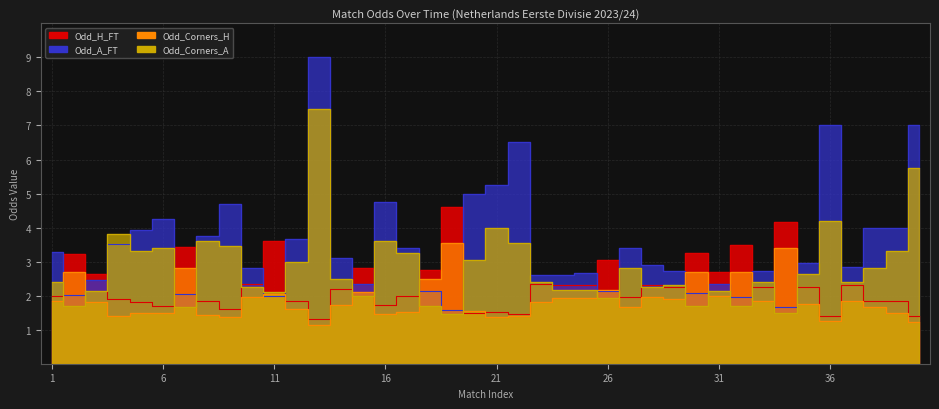

Rank the series by their maximum value, from highest to lowest.

Odd_A_FT, Odd_Corners_A, Odd_H_FT, Odd_Corners_H